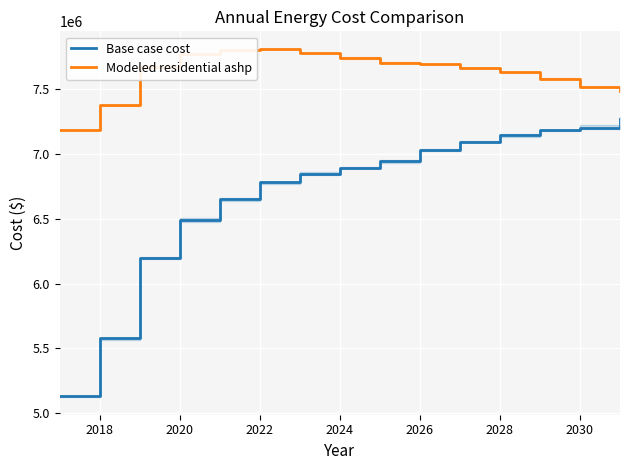

The value of Base case cost at 2026 is 2764272.9. True or false?

False